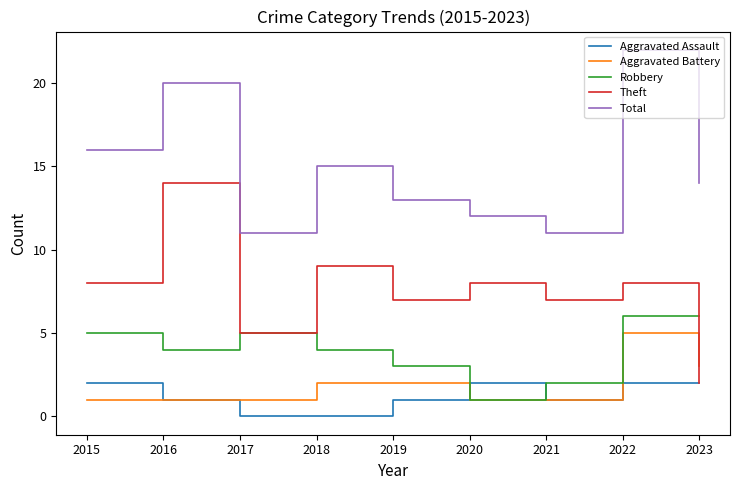

What is the difference between the highest and lowest values at 2015?

15